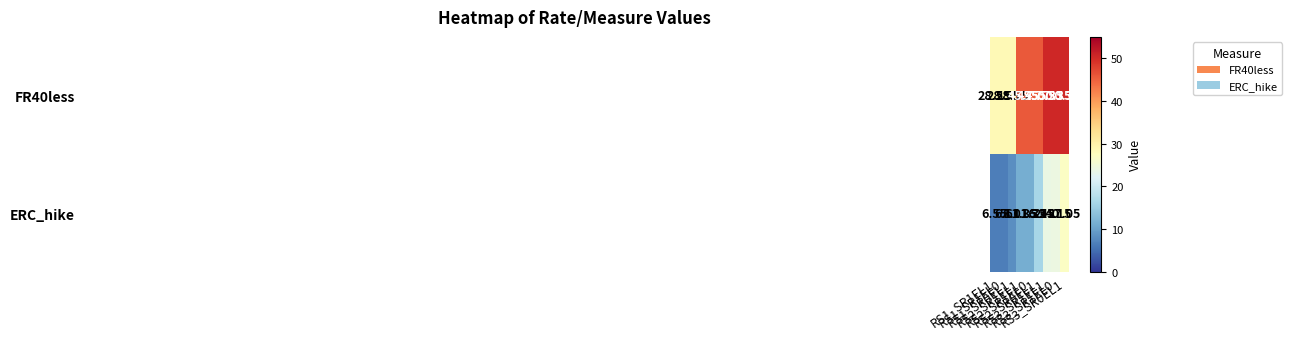

At which category is the sum across all series the highest?

RS3_SR0EL1